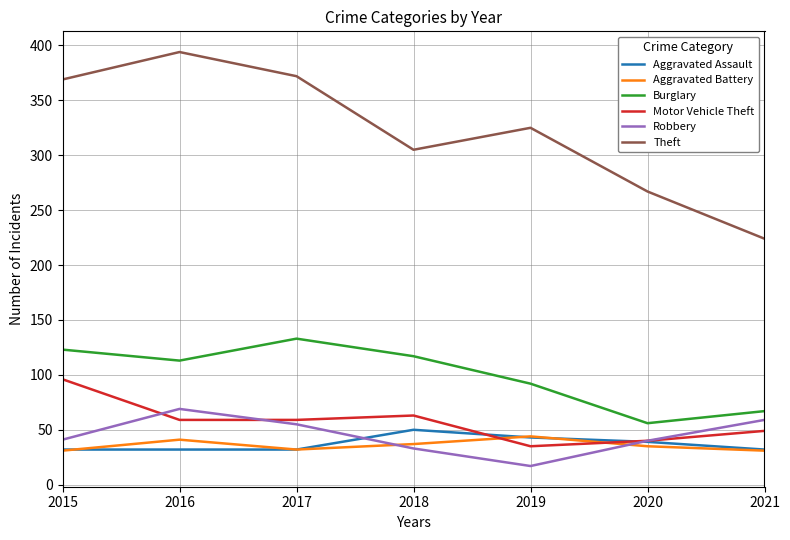

True or false: Burglary and Theft cross at least once.

False